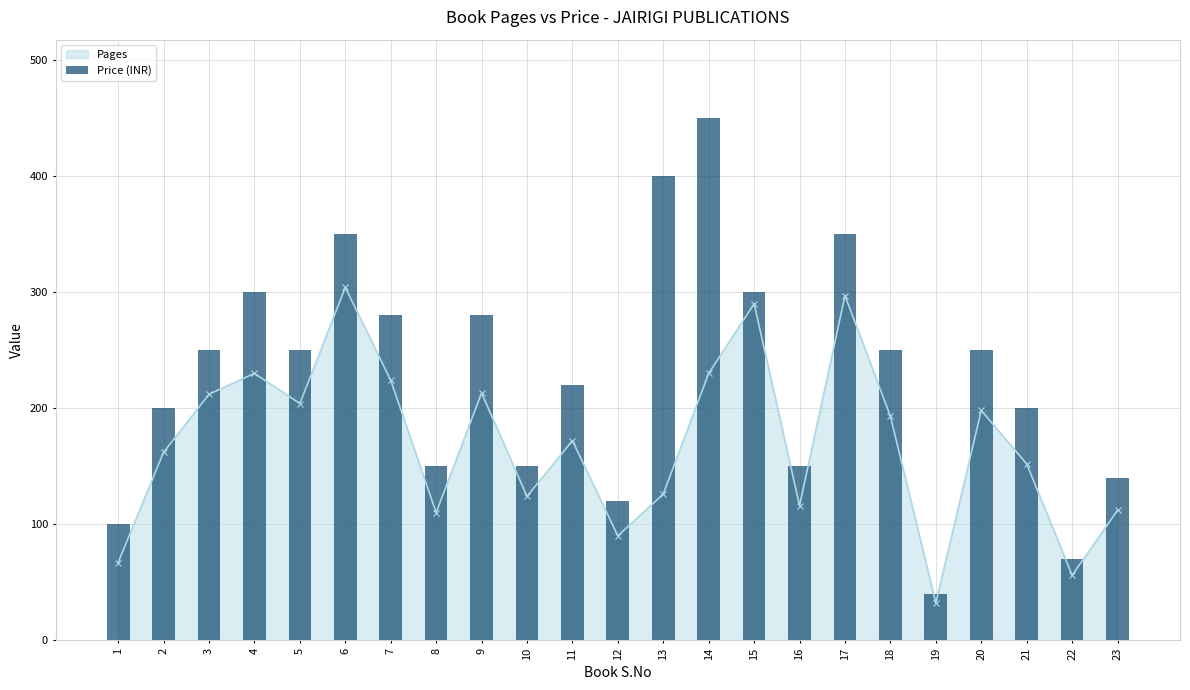

Reading right to left, what are all the values shown in this chart?

140	70	200	250	40	250	350	150	300	450	400	120	220	150	280	150	280	350	250	300	250	200	100